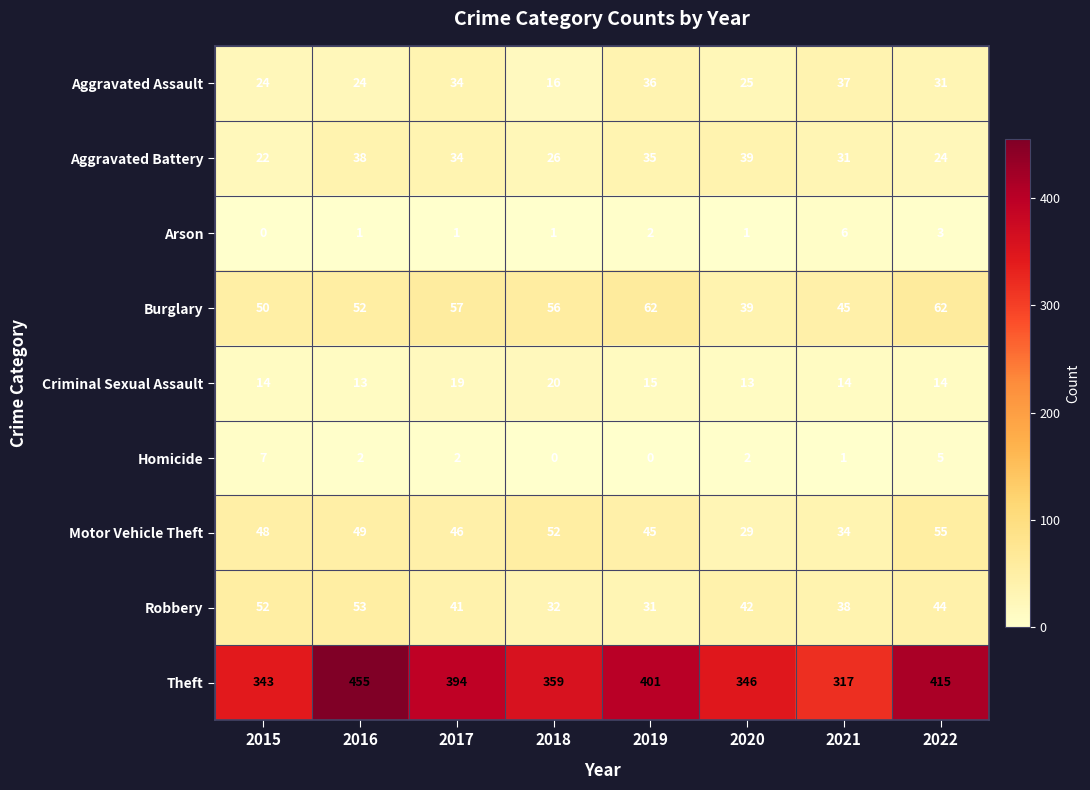

True or false: Criminal Sexual Assault has a value of 13 at 2020.

True